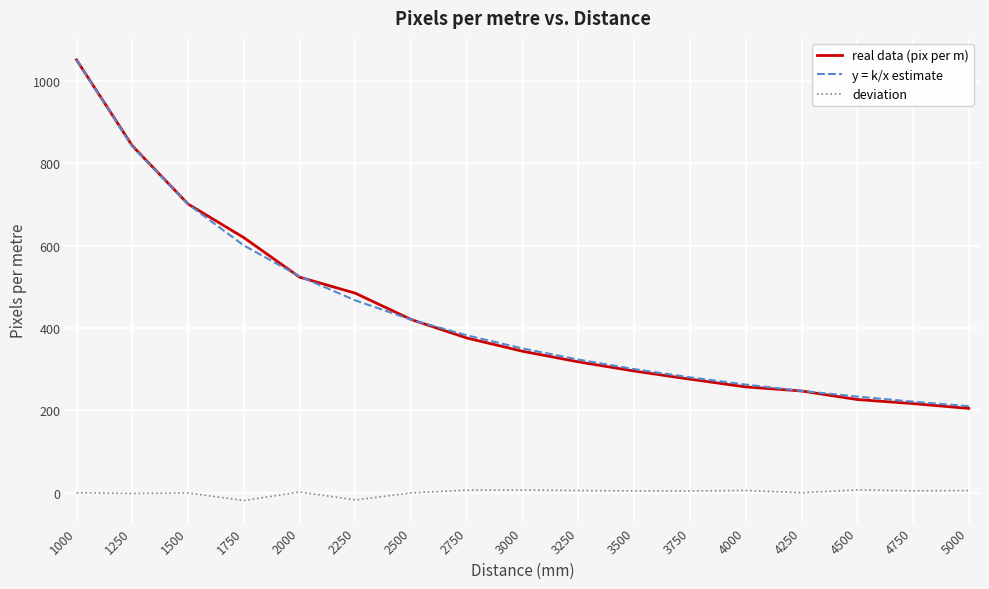

True or false: real data (pix per m) and deviation cross at least once.

False